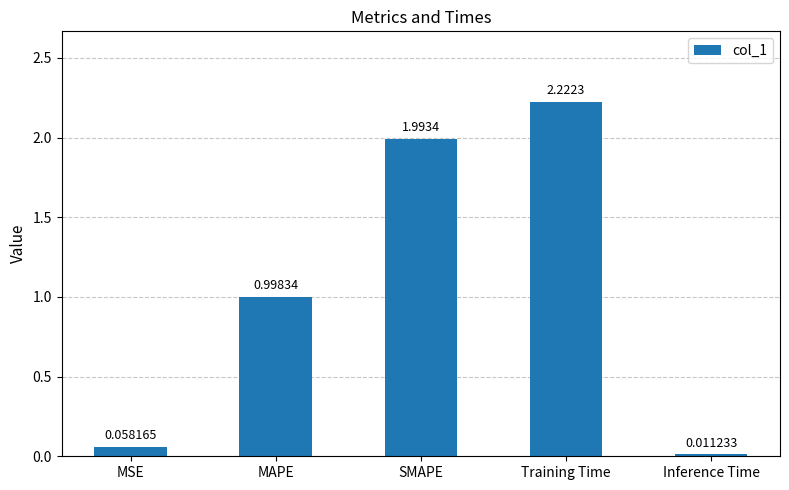

What is the sum of all values?

5.3